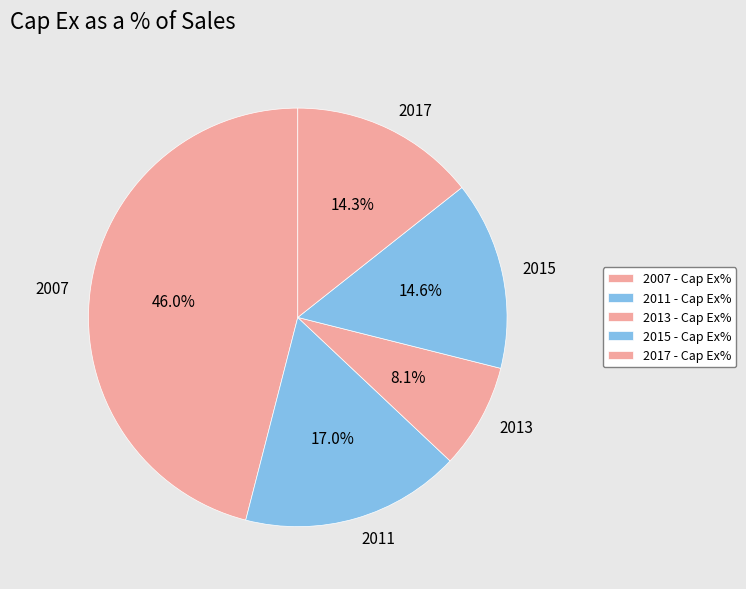

What percentage do 2007 and 2013 together represent?

54.1%